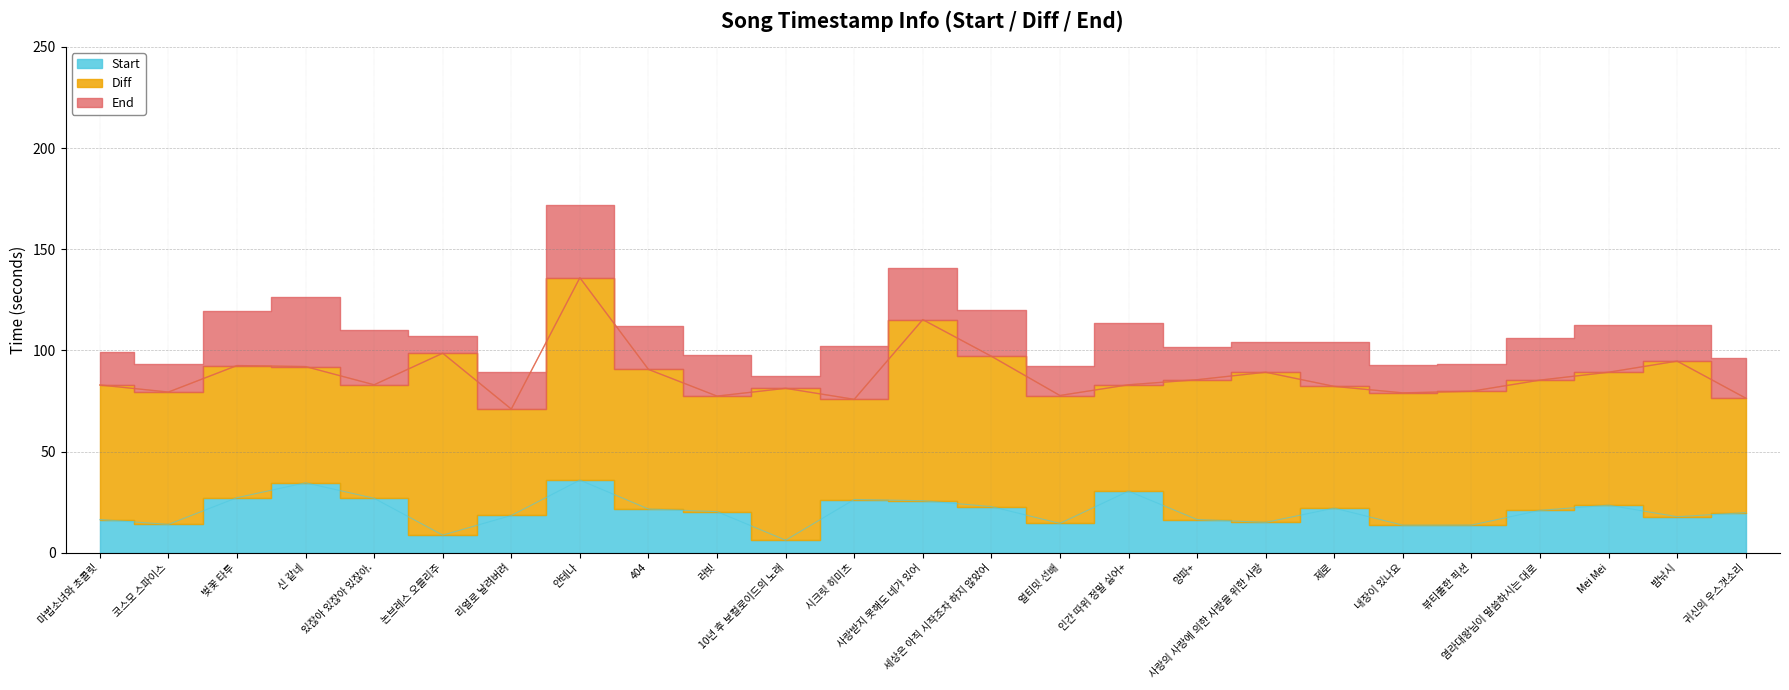

True or false: End has more than 2 points higher than both neighbors.

True